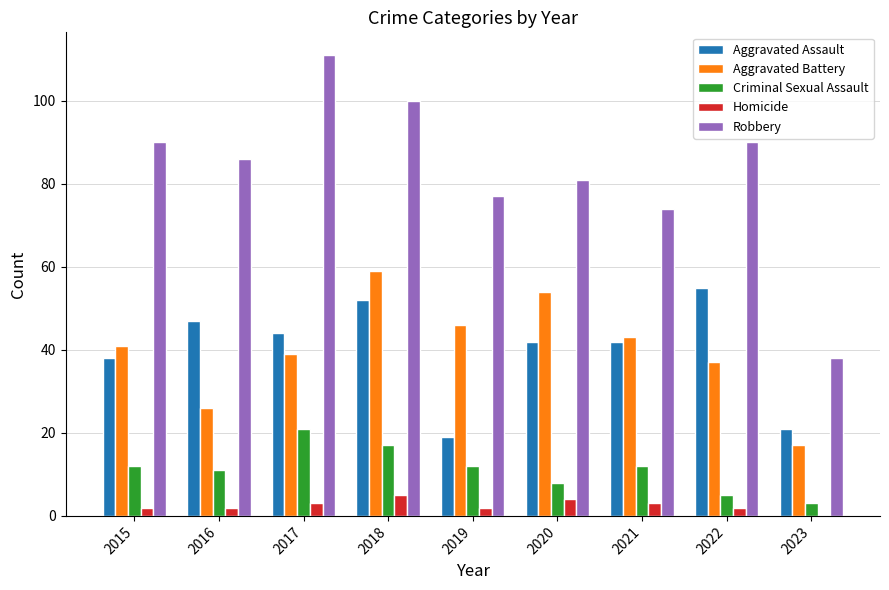

What is the sum of all Aggravated Battery values?

362